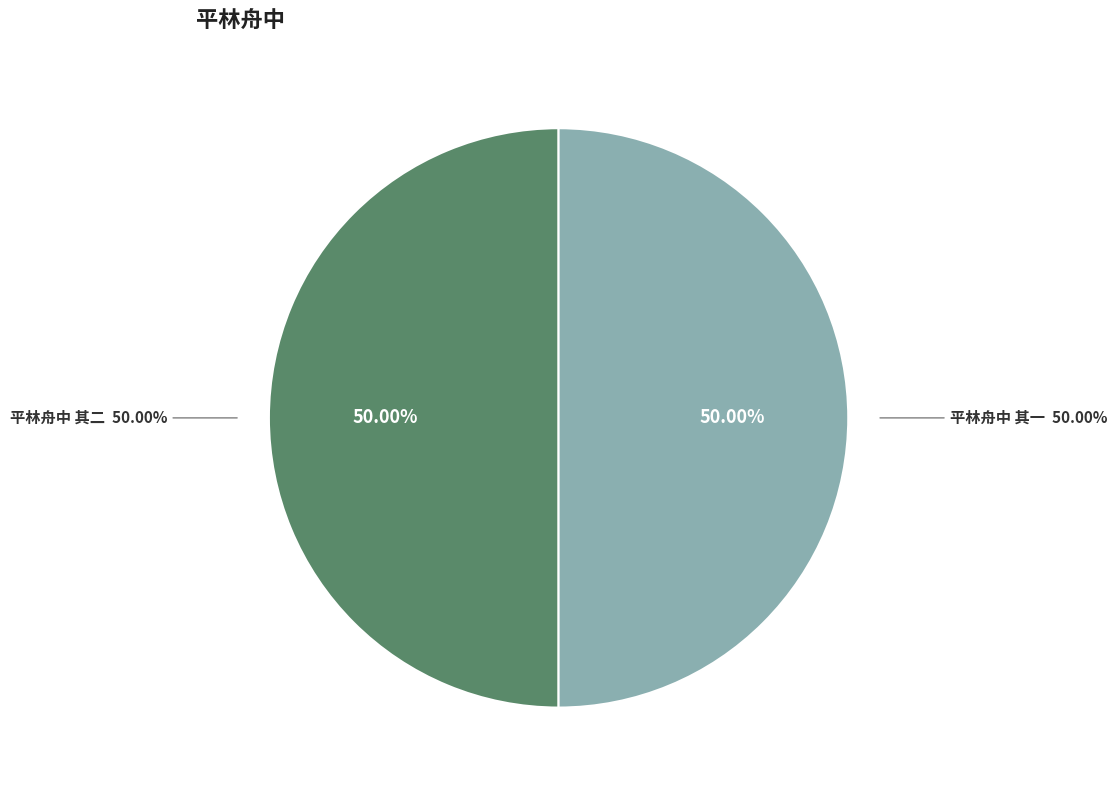

Which category has the biggest portion of the pie?

平林舟中 其二